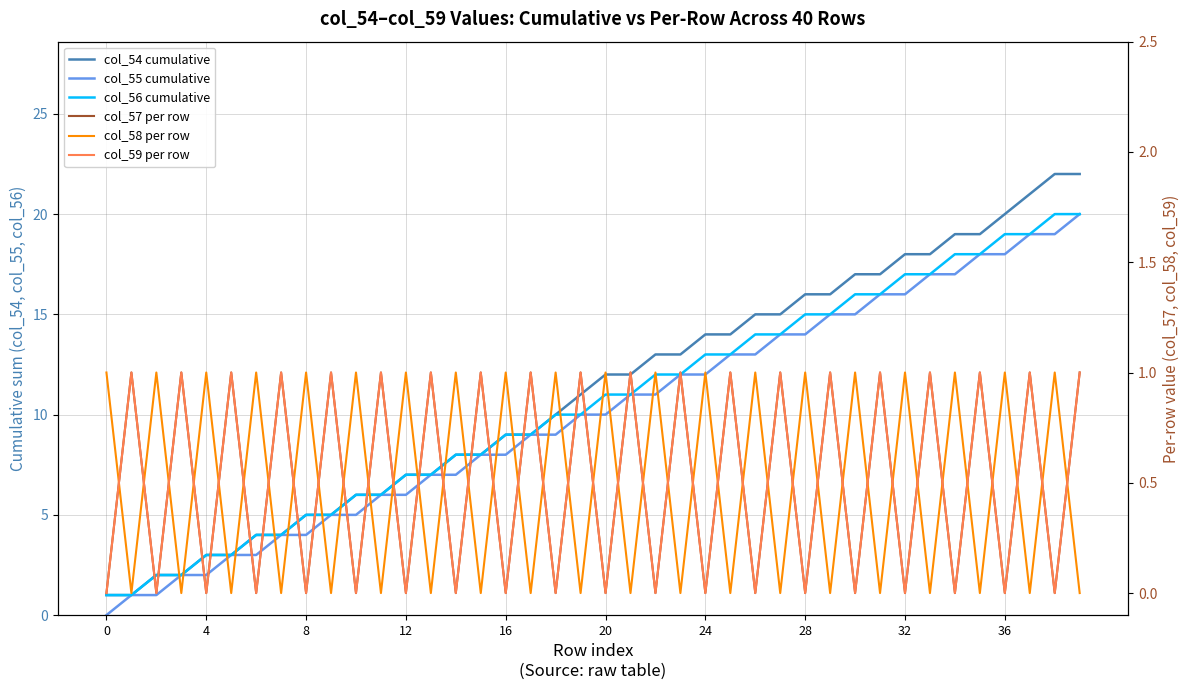

Reading left to right, transcribe all the data shown in this chart.

col_54 cumulative: 1	1	2	2	3	3	4	4	5	5	6	6	7	7	8	8	9	9	10	11	12	12	13	13	14	14	15	15	16	16	17	17	18	18	19	19	20	21	22	22
col_55 cumulative: 0	1	1	2	2	3	3	4	4	5	5	6	6	7	7	8	8	9	9	10	10	11	11	12	12	13	13	14	14	15	15	16	16	17	17	18	18	19	19	20
col_56 cumulative: 1	1	2	2	3	3	4	4	5	5	6	6	7	7	8	8	9	9	10	10	11	11	12	12	13	13	14	14	15	15	16	16	17	17	18	18	19	19	20	20
col_57 per row: 0	1	0	1	0	1	0	1	0	1	0	1	0	1	0	1	0	1	0	1	0	1	0	1	0	1	0	1	0	1	0	1	0	1	0	1	0	1	0	1
col_58 per row: 1	0	1	0	1	0	1	0	1	0	1	0	1	0	1	0	1	0	1	0	1	0	1	0	1	0	1	0	1	0	1	0	1	0	1	0	1	0	1	0
col_59 per row: 0	1	0	1	0	1	0	1	0	1	0	1	0	1	0	1	0	1	0	1	0	1	0	1	0	1	0	1	0	1	0	1	0	1	0	1	0	1	0	1